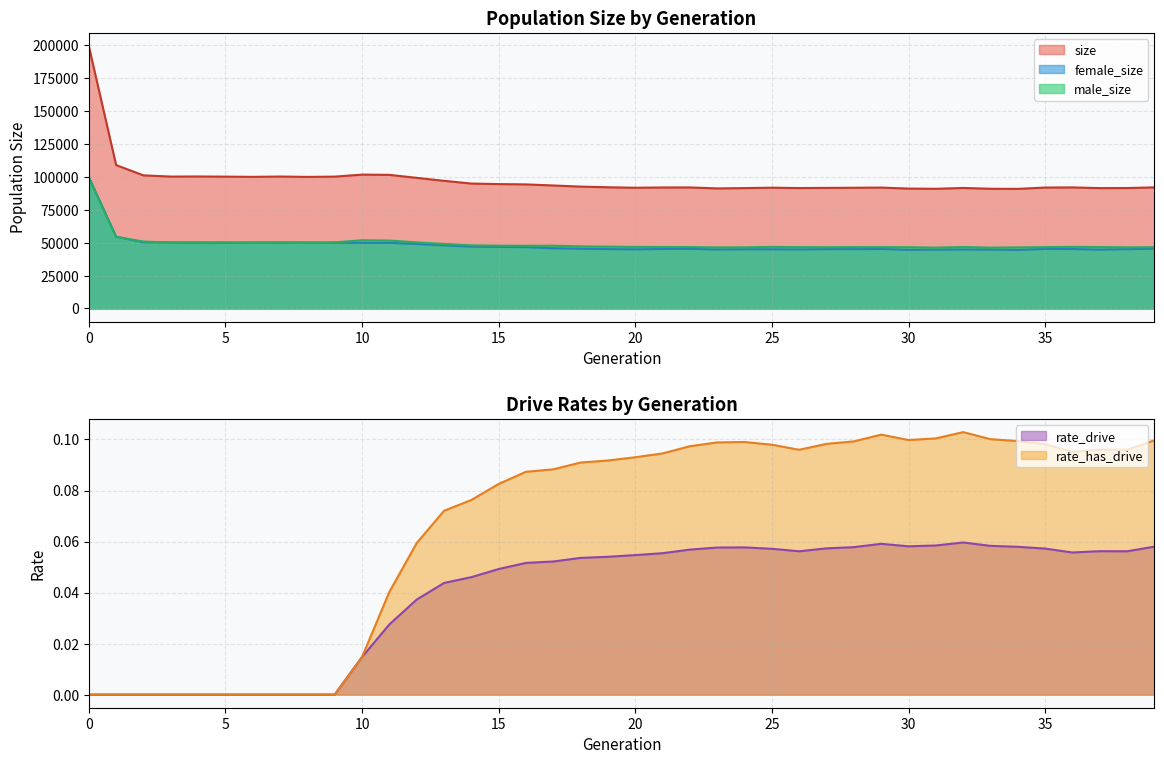

Is it true that female_size equals 61376 at 29?

False